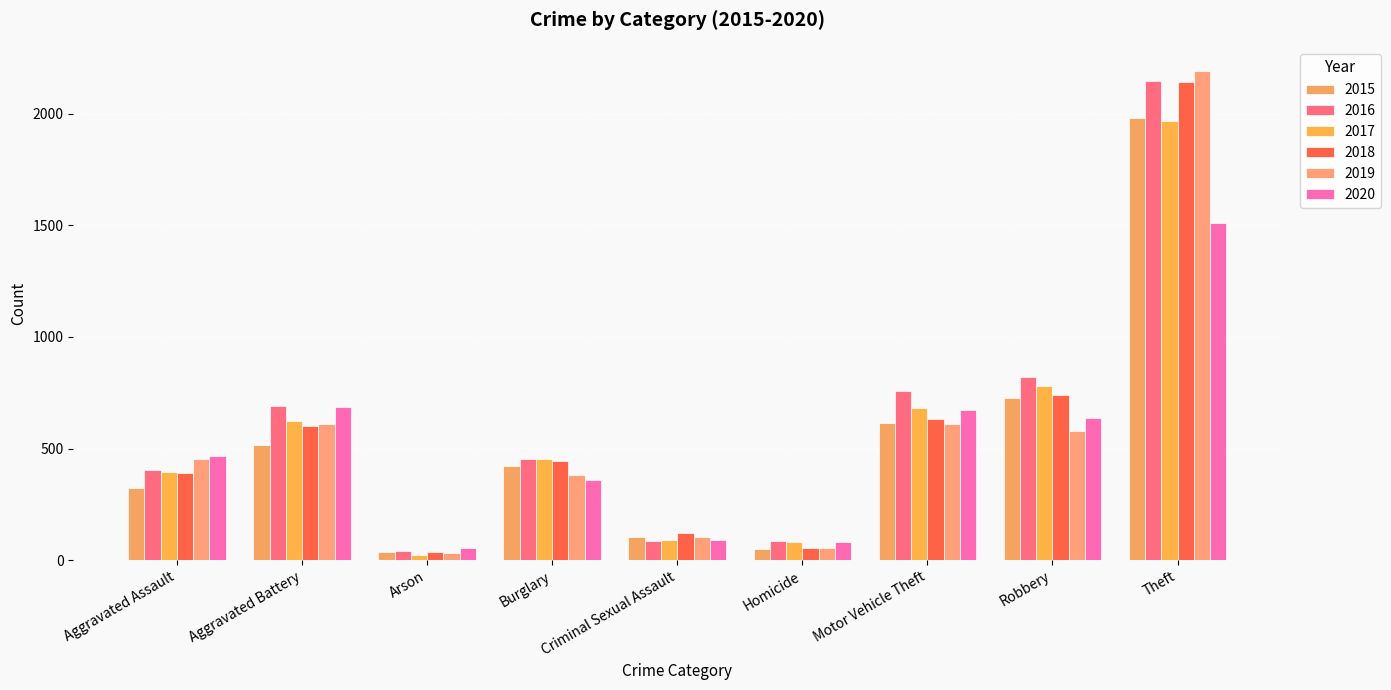

Reading right to left, list all the values displayed in this chart.

2015: 1981	726	614	50	105	421	35	515	323
2016: 2148	819	756	87	87	451	40	691	402
2017: 1968	780	680	82	91	453	23	623	396
2018: 2140	741	631	56	123	443	37	600	392
2019: 2190	577	611	53	102	383	32	608	452
2020: 1512	637	673	81	89	357	55	686	466